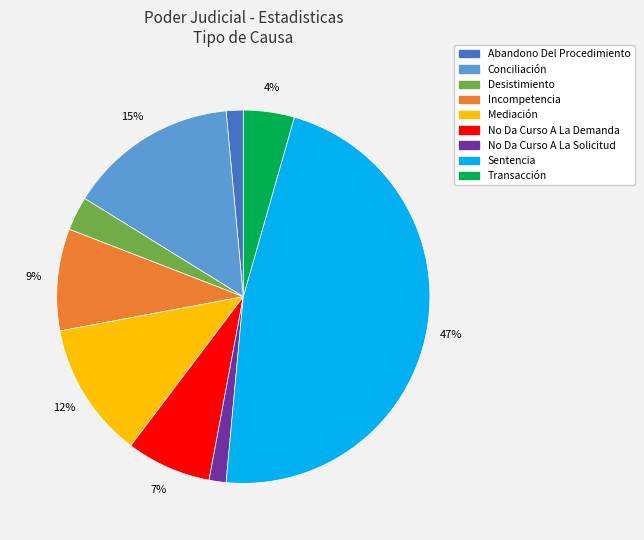

How many slices are in this pie chart?

9